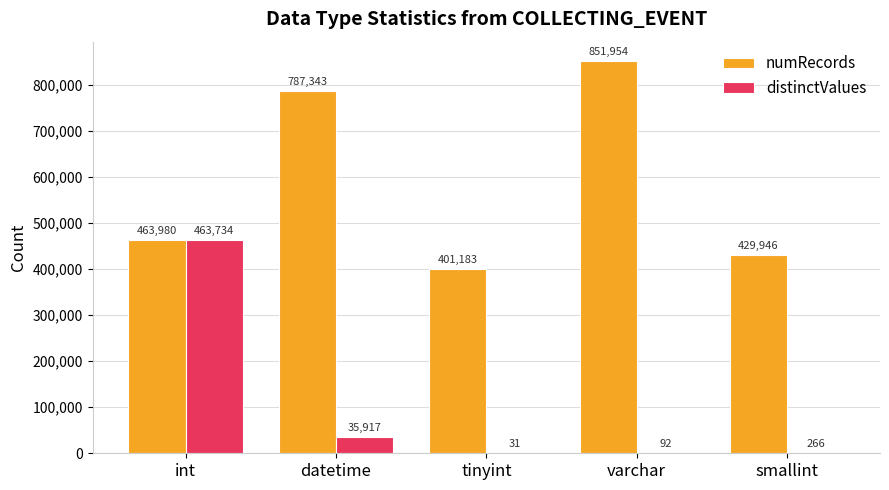

Read the numRecords value at tinyint.

401183.0